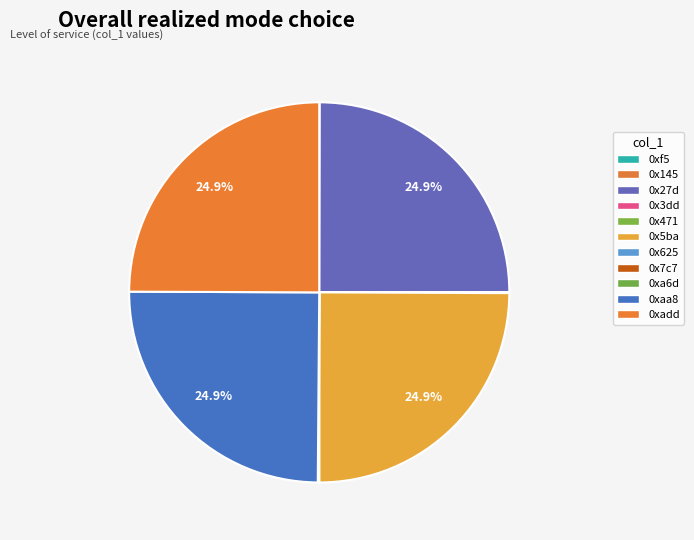

Which slice is the largest?

0x27d